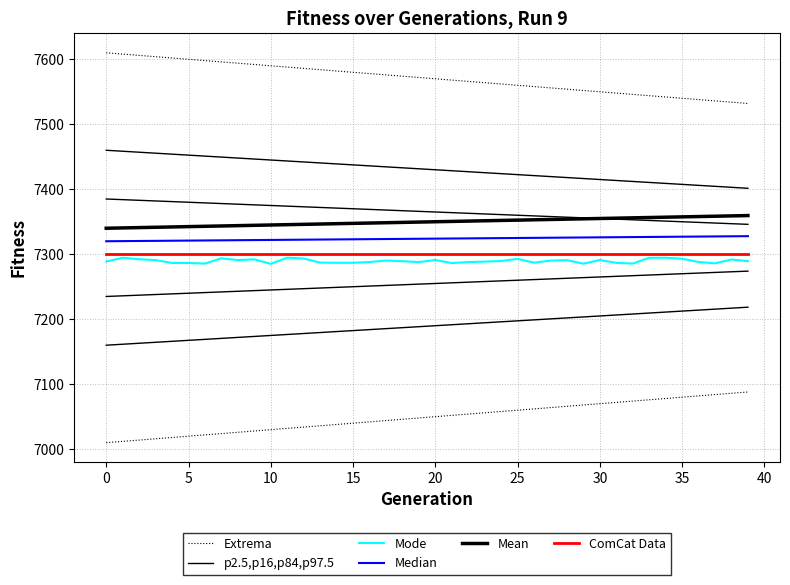

The value of p2.5,p16,p84,p97.5 at 36 is 7214.0. True or false?

True